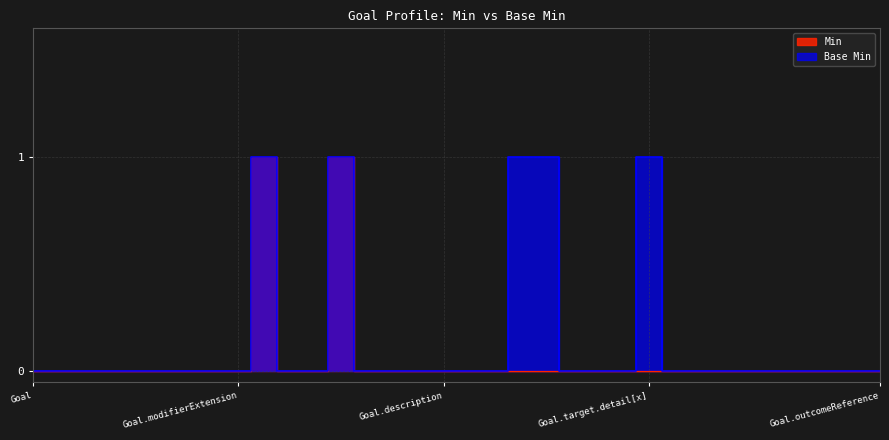

How many lines are shown in the chart?

2